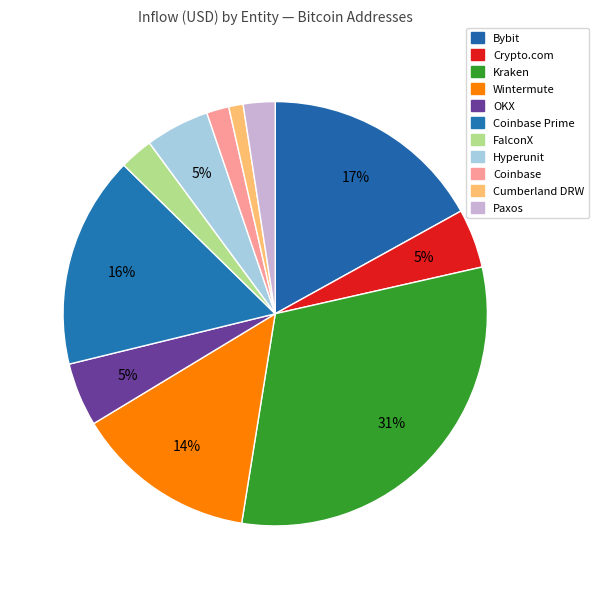

How many segments does this pie chart have?

11